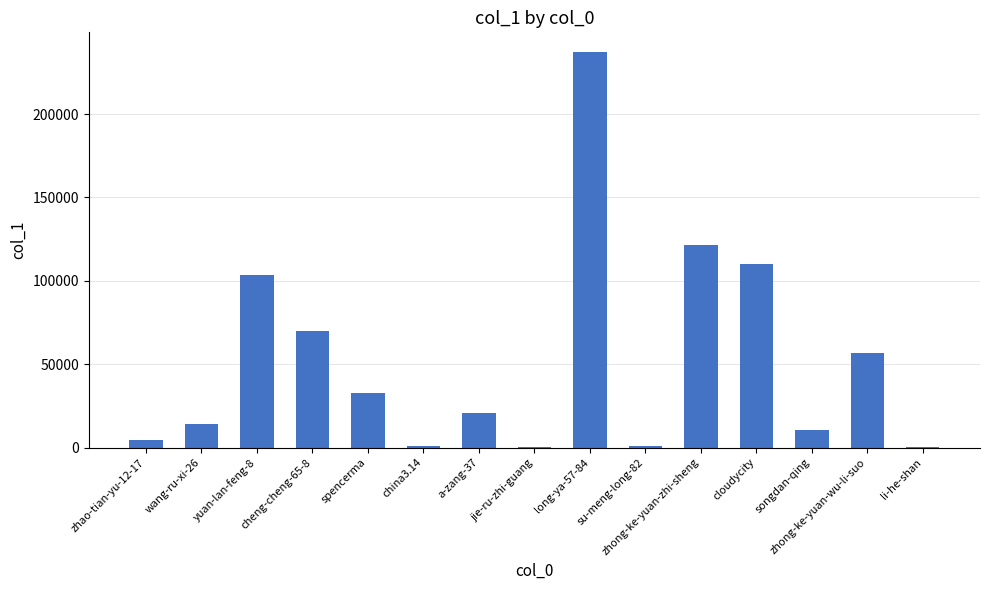

What is the average value?

52271